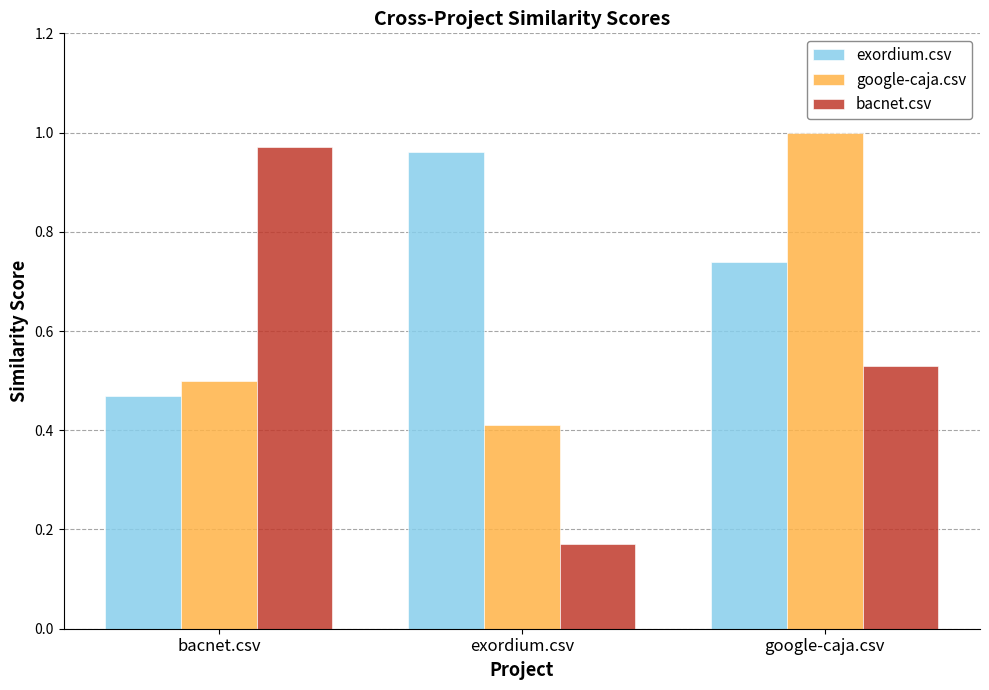

What is the total value across all series at google-caja.csv?

2.3